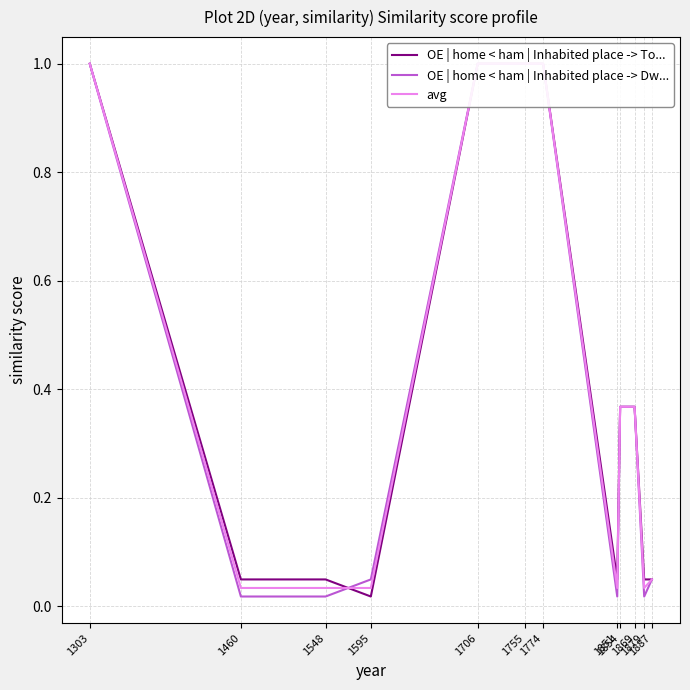

List the labels in order of avg value, smallest first.

1460, 1548, 1595, 1851, 1879, 1887, 1854, 1869, 1303, 1706, 1755, 1774